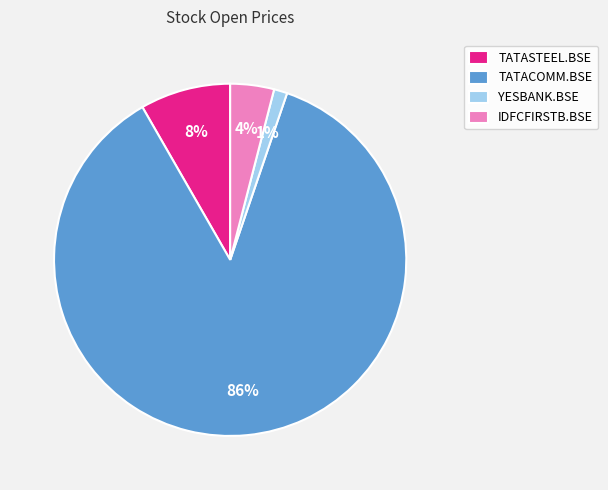

Is the sum of TATASTEEL.BSE and YESBANK.BSE greater than half?

No